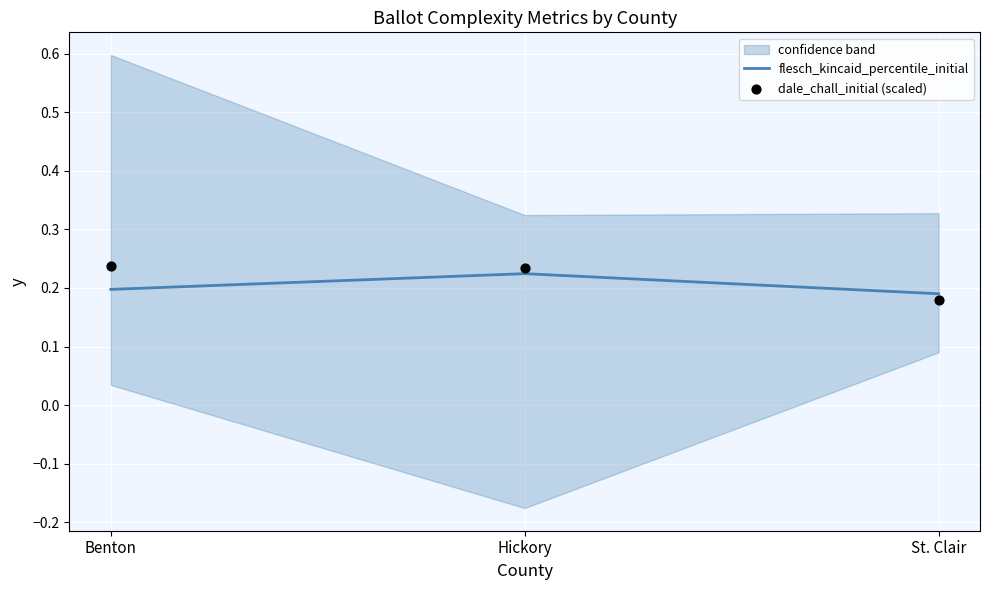

Which series has the largest total across all categories?

dale_chall_initial (scaled)